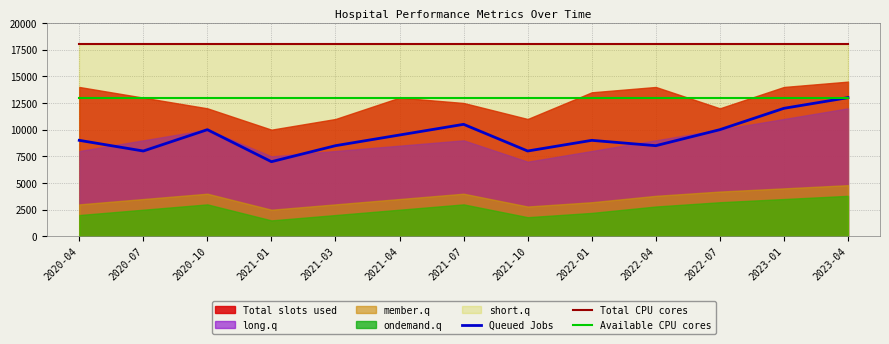

What is the highest value of the Available CPU cores series?

13000